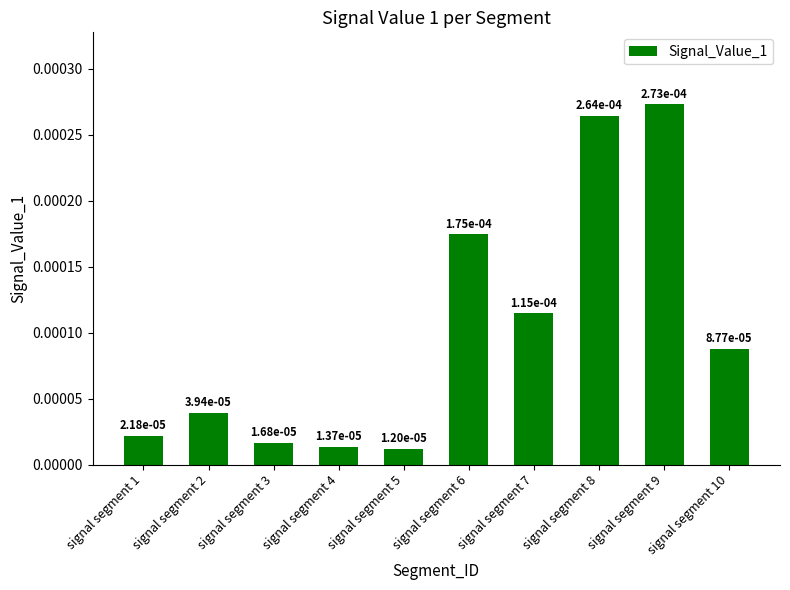

How many bars are there in total?

10